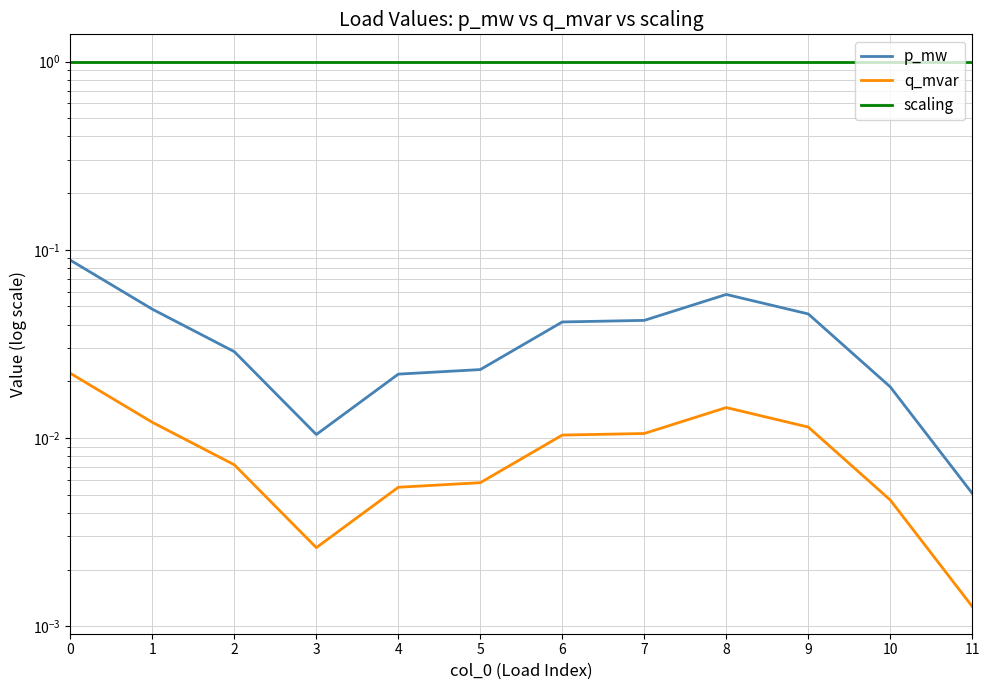

What is the difference between the maximum and second lowest values in the p_mw series?

0.1